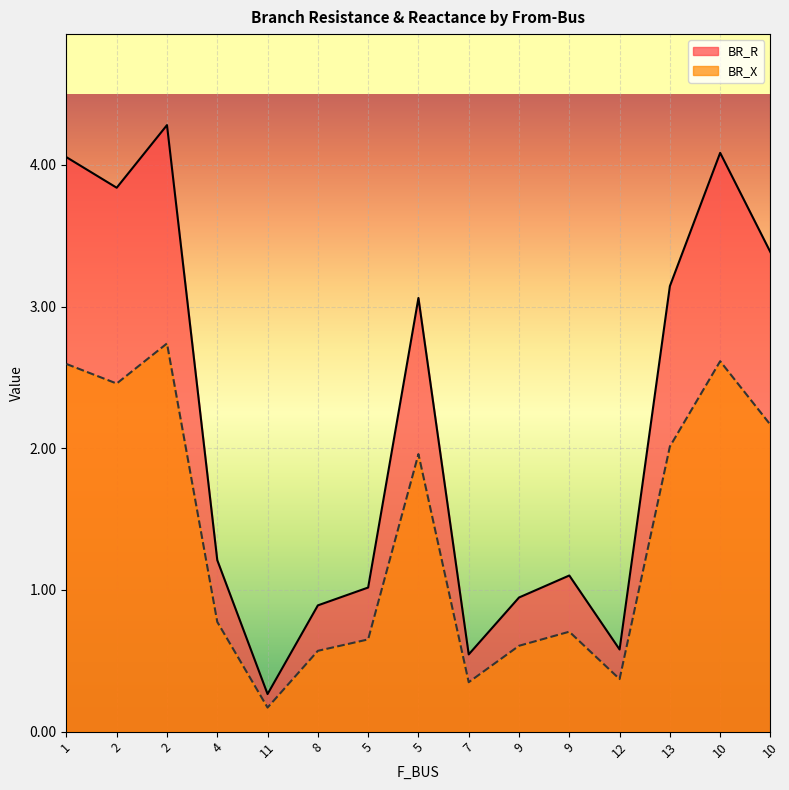

What are all the series names shown in the legend?

BR_R, BR_X